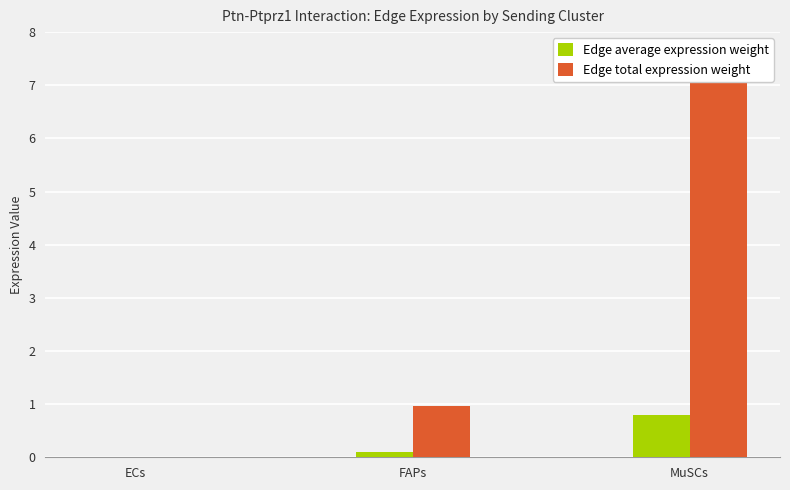

What is the value of the Edge average expression weight bar at the 3rd from the left?

0.8